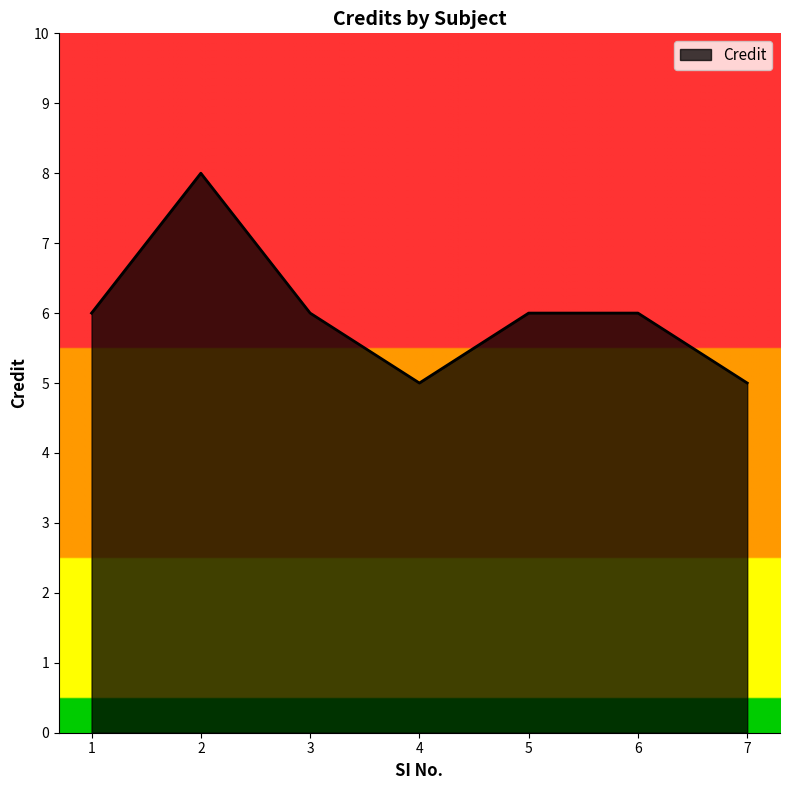

Where is the first local minimum?

4